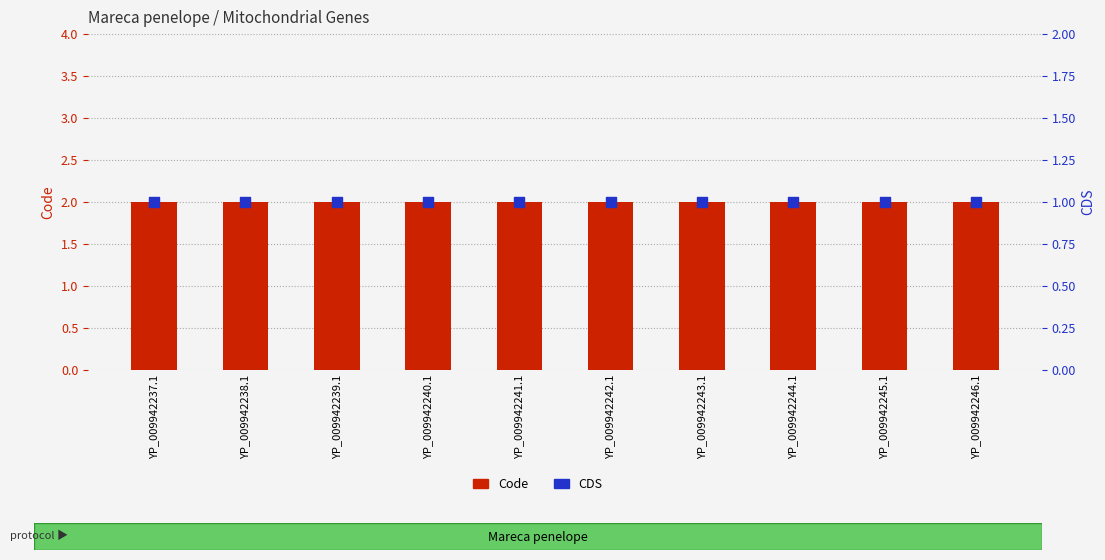

At how many categories does at least one series exceed 1?

10